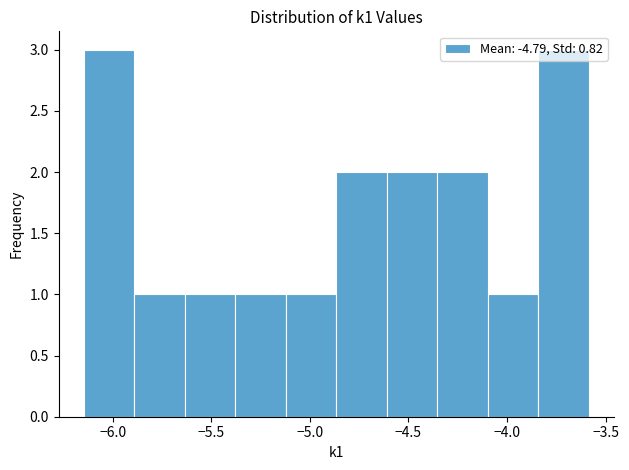

Reading left to right, transcribe this chart: for each bar, give the range it covers on the x-axis and its height. Neither the bar edges nor the heights are printed on the chart, so give them approximately, as read against the axes.

-6.15 to -5.90: 3
-5.90 to -5.65: 1
-5.65 to -5.40: 1
-5.40 to -5.10: 1
-5.10 to -4.85: 1
-4.85 to -4.60: 2
-4.60 to -4.35: 2
-4.35 to -4.10: 2
-4.10 to -3.85: 1
-3.85 to -3.60: 3